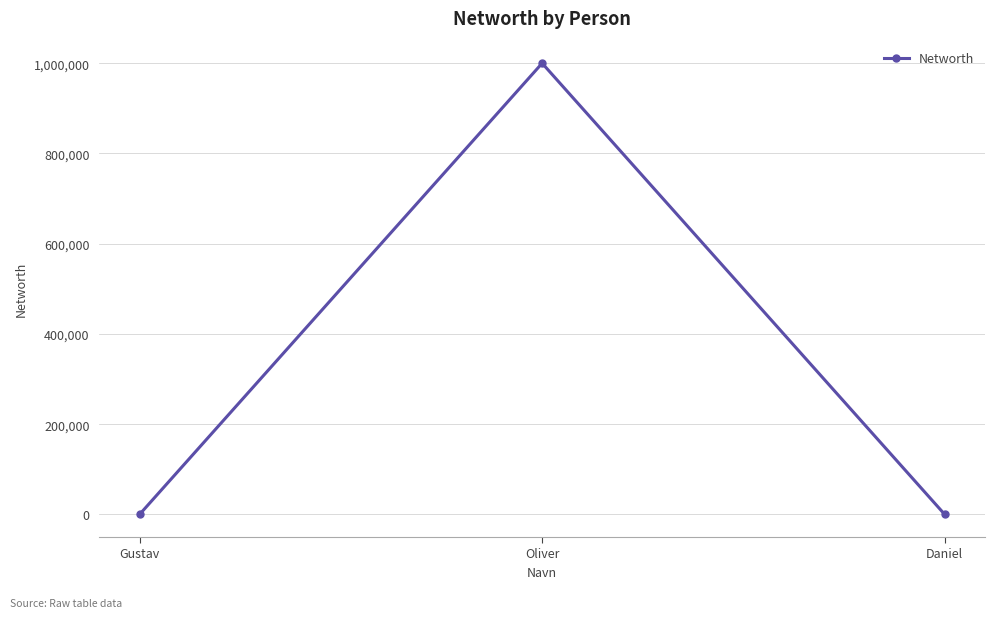

Read the value at Gustav, to the nearest 10.

10